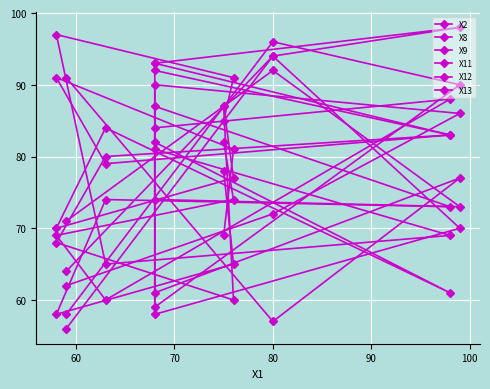

Where is the first local maximum for X12?

90